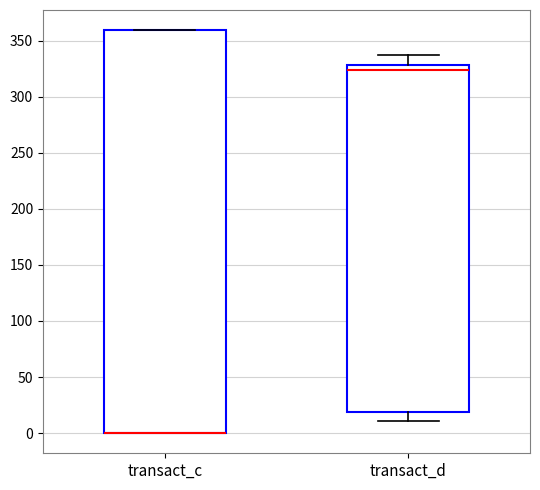

Which box is the tallest, from its lower edge to its upper edge?

transact_c